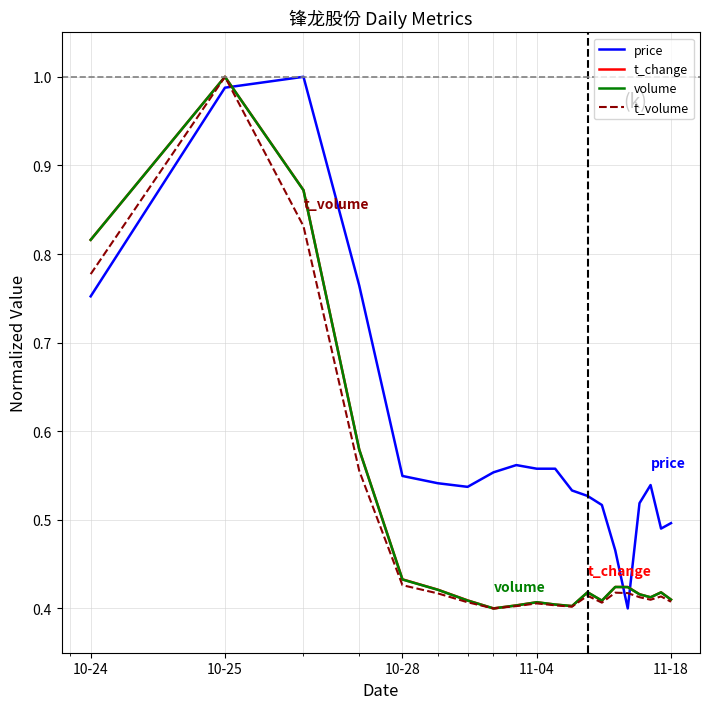

Which series has the largest total across all categories?

price